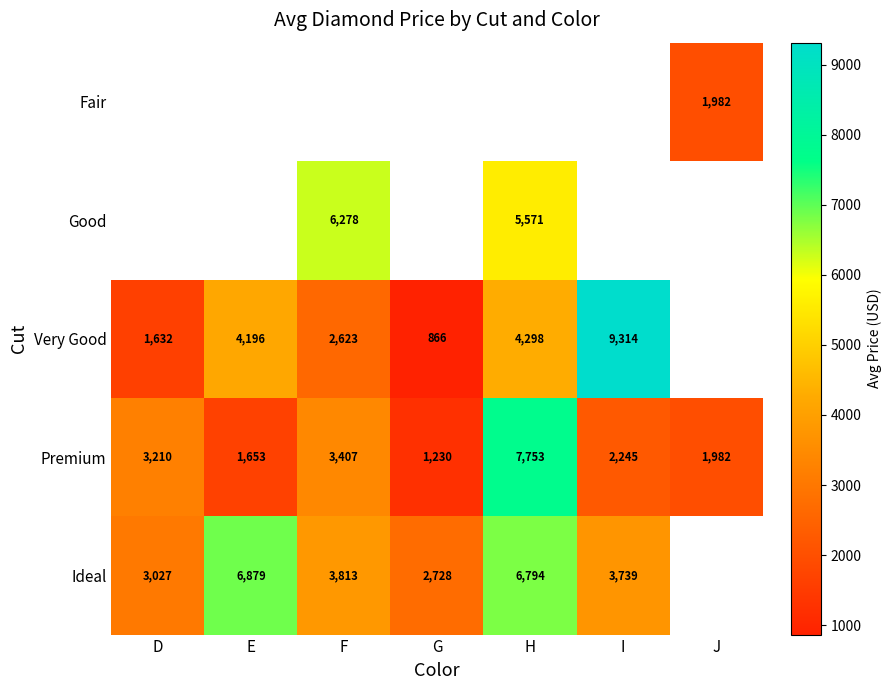

The value of Ideal at D is 4012. True or false?

False